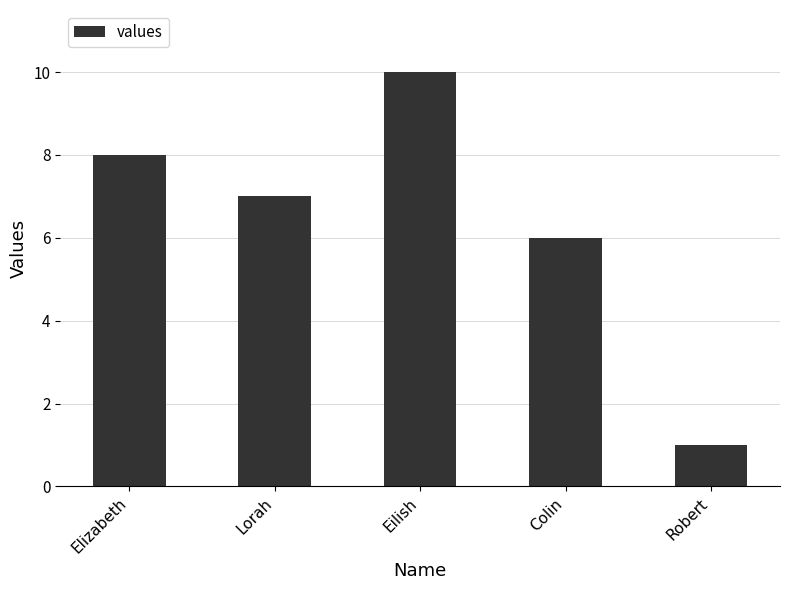

Which label corresponds to the smallest value in the chart?

Robert